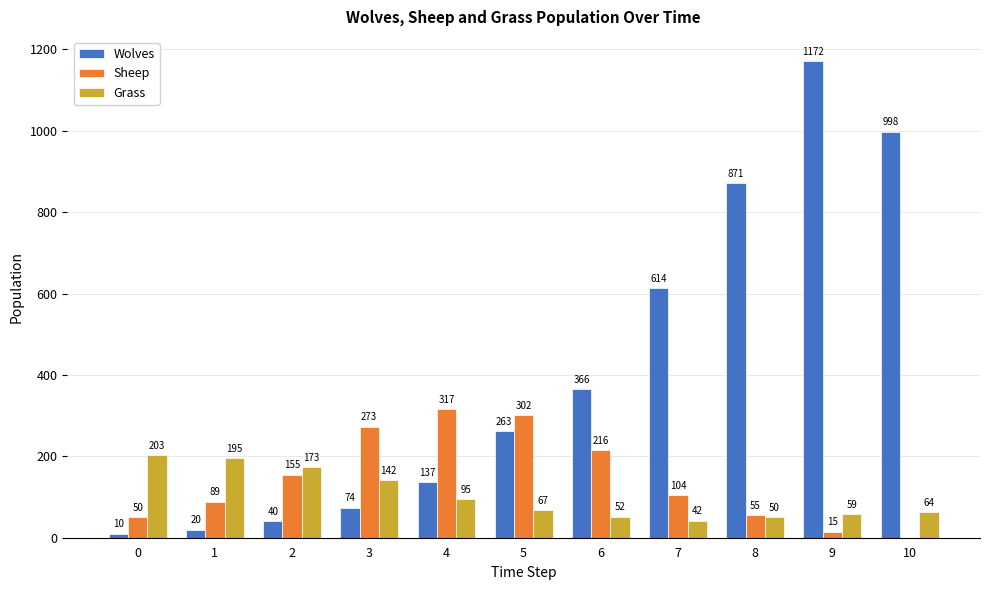

Is the value of Sheep at 2 greater than the value of Wolves at 7?

No